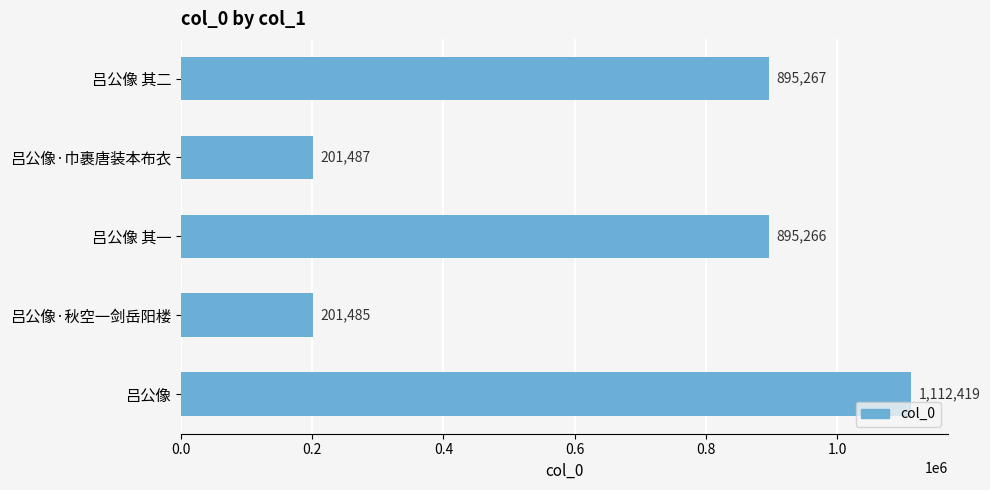

Where is the data nearest to the value 656952?

吕公像 其一